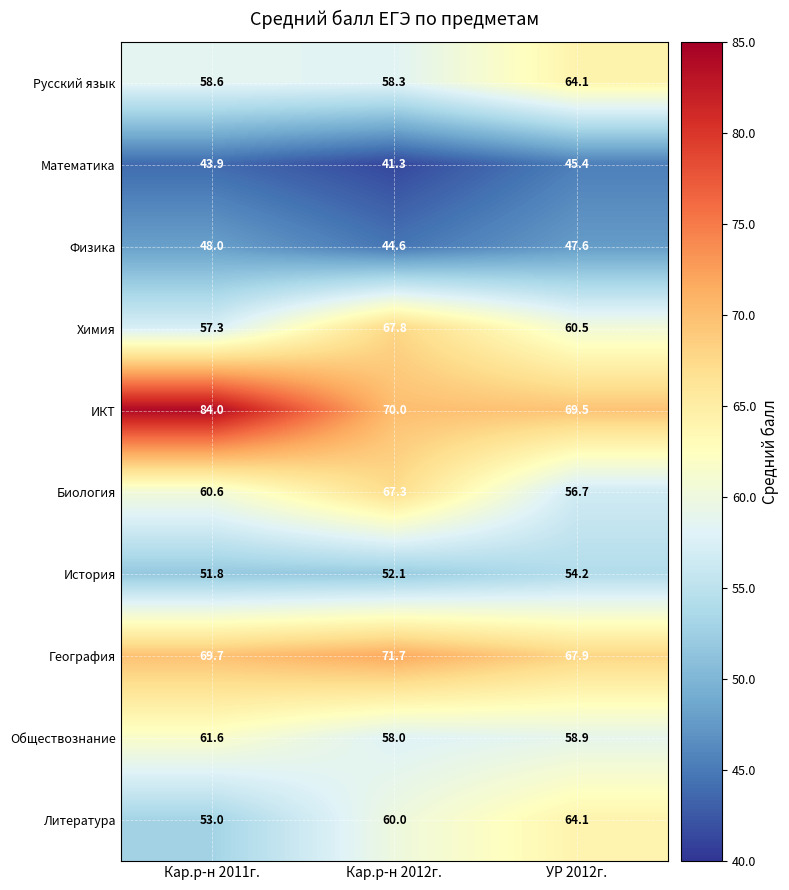

Which series has the widest spread of values?

ИКТ